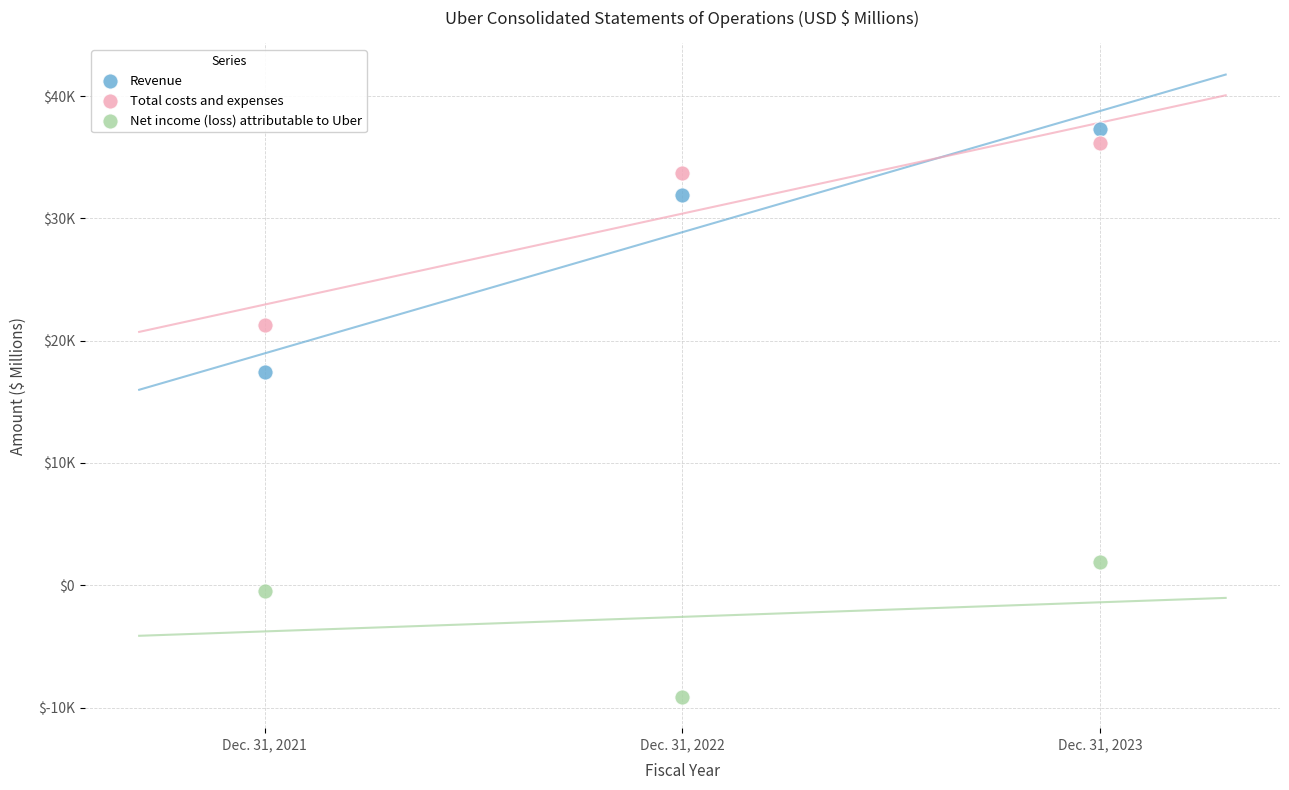

Which series contains the highest Y value?

Revenue